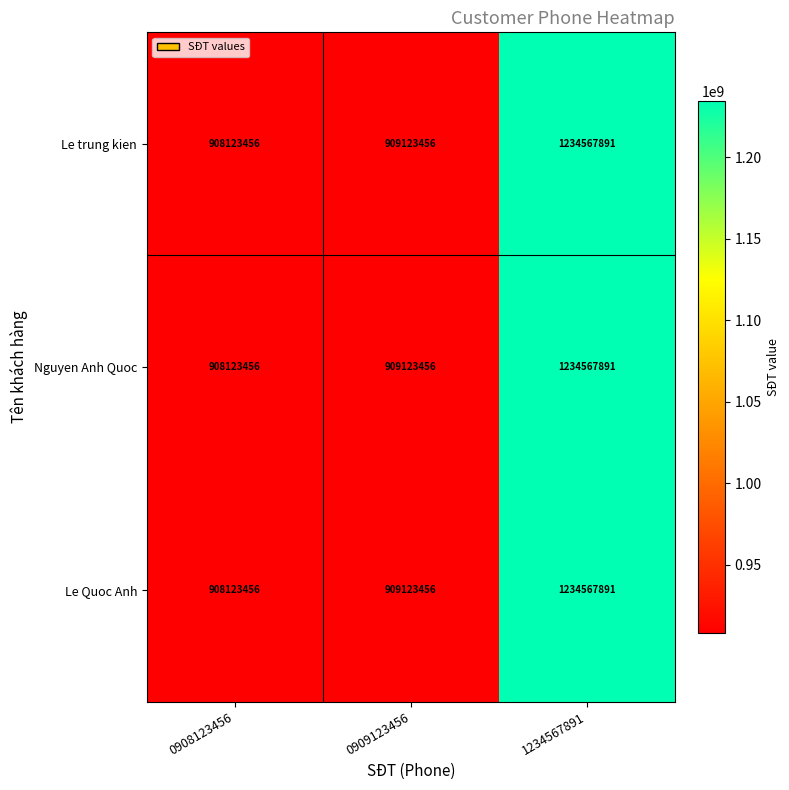

What is the difference between the Nguyen Anh Quoc values at 0908123456 and 0909123456?

1000000